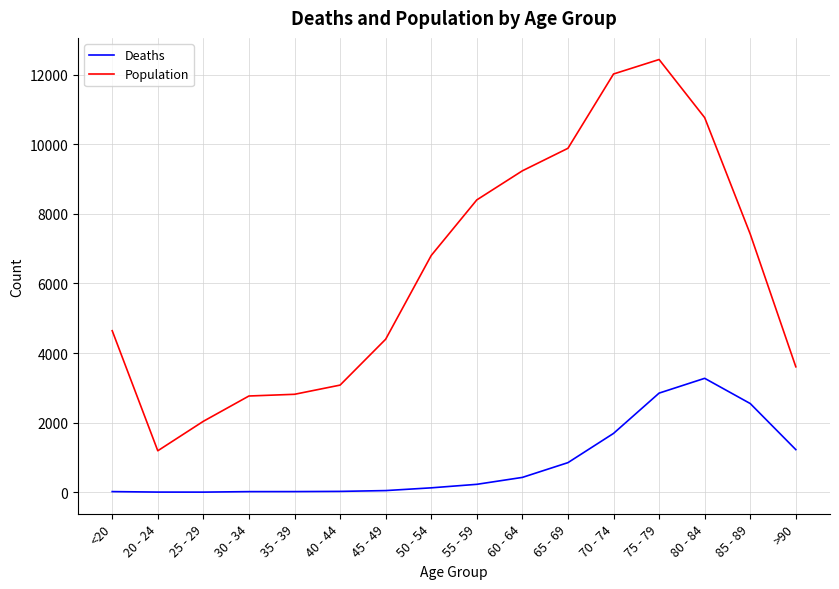

Rank the series by their average value, from highest to lowest.

Population, Deaths